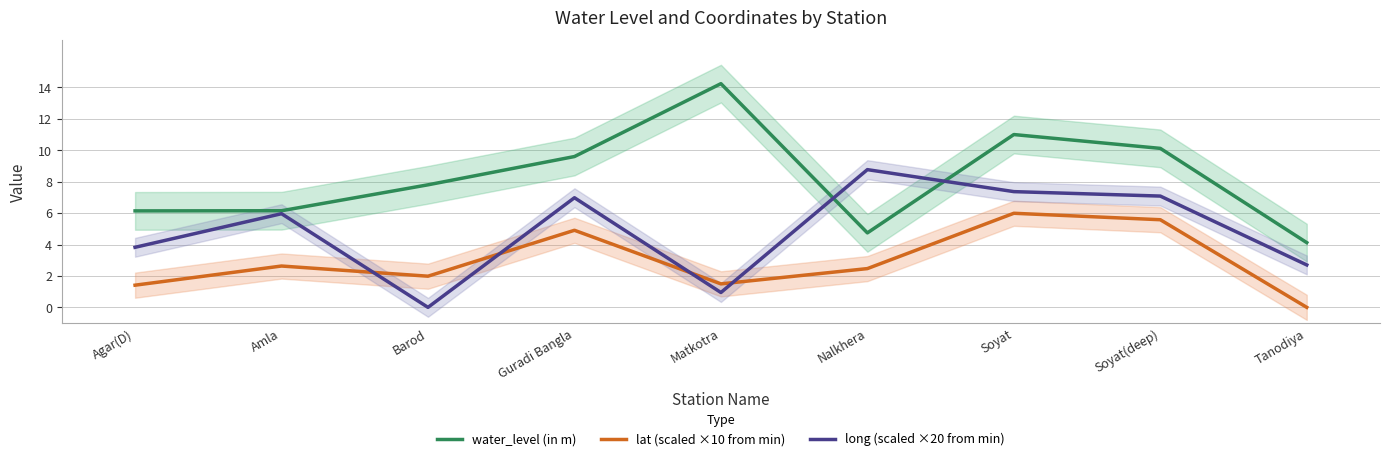

List the series in order of their peak value, lowest first.

lat (scaled ×10 from min), long (scaled ×20 from min), water_level (in m)